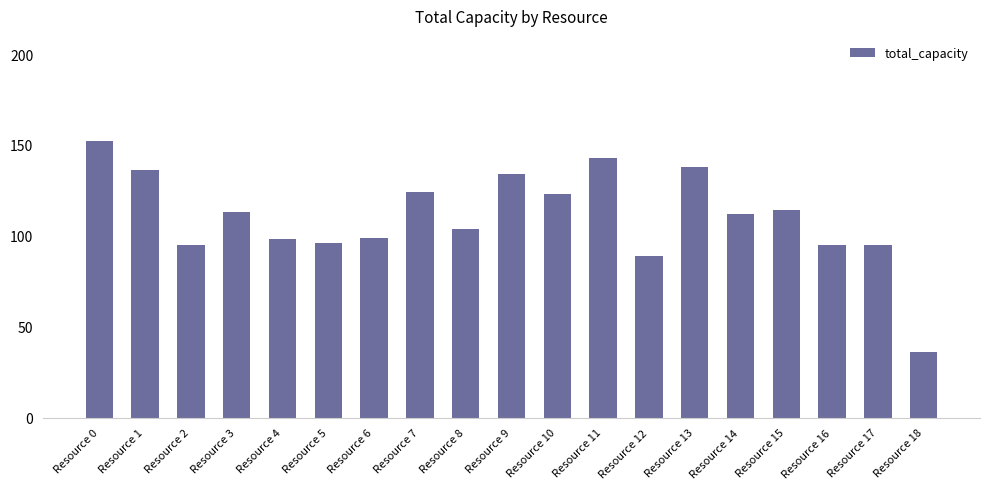

Approximately how many times larger is the value at Resource 4 compared to Resource 3?

0.9